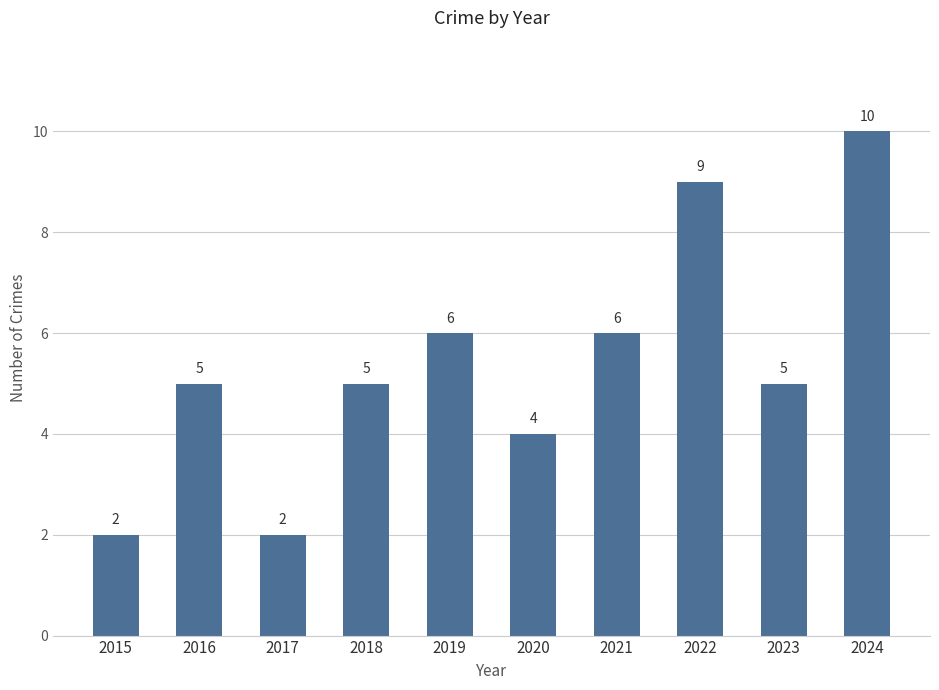

How many values are between 4 and 6?

6